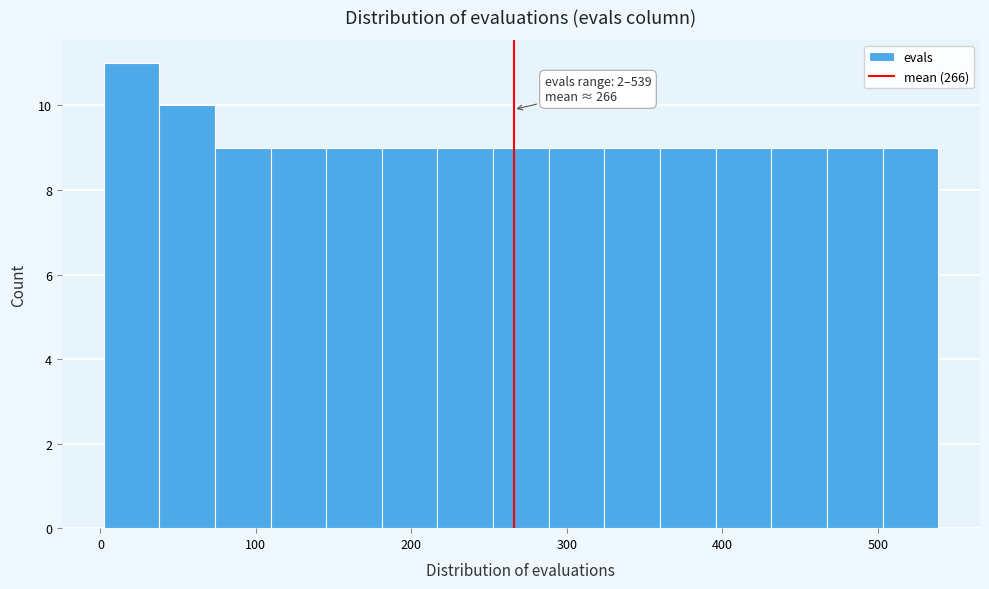

Around what value on the x-axis is the tallest bar? Give the approximate position of its centre, as read against the axis.

20